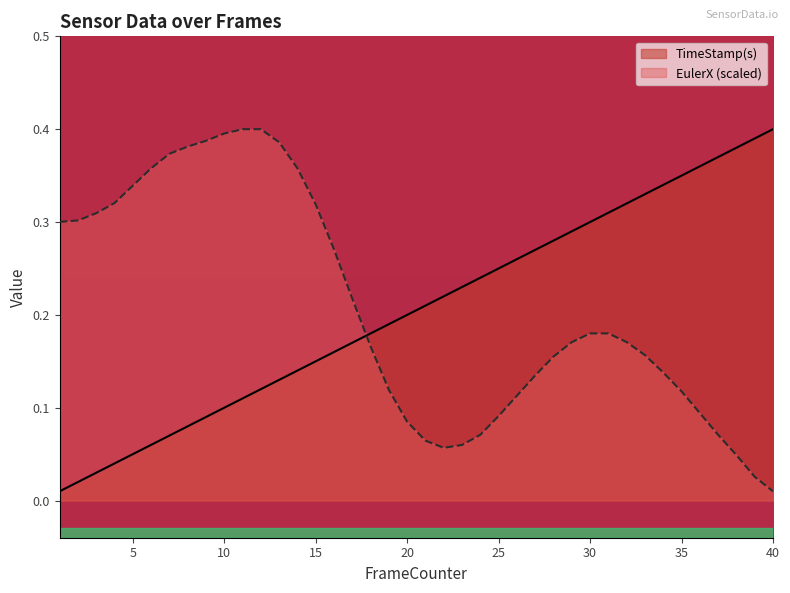

Does the chart have visible grid lines?

No